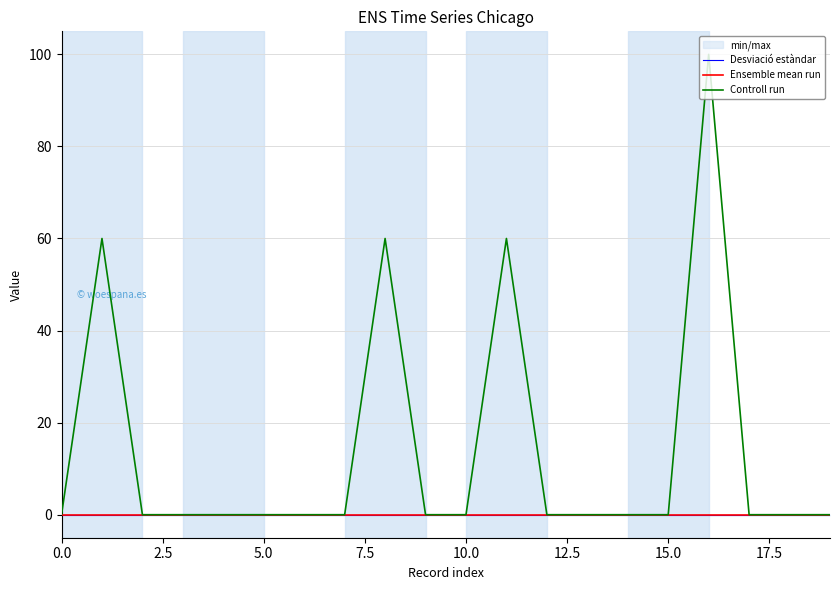

How many data points does each series have?

20